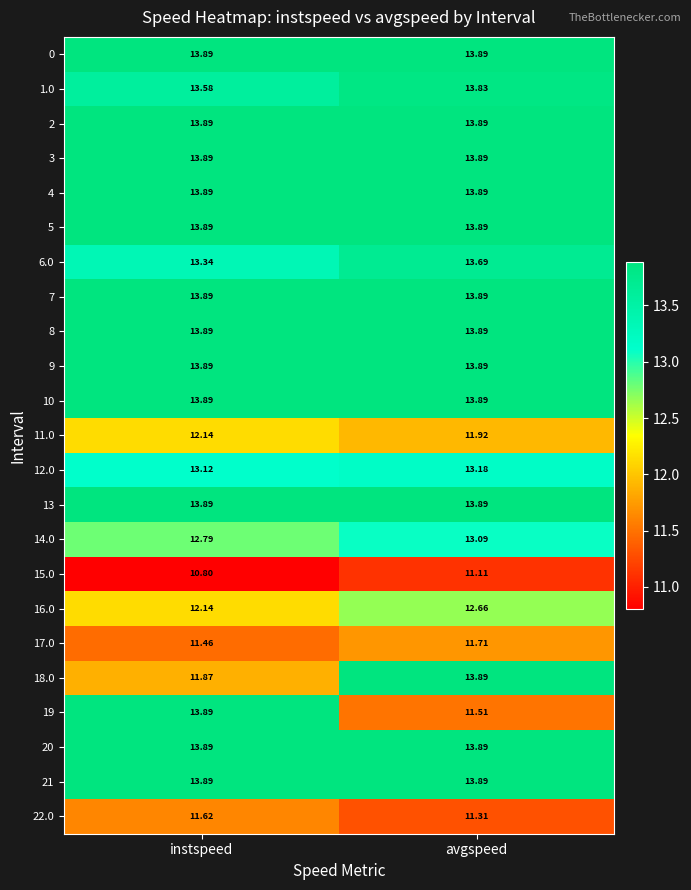

At which category is the sum across all series the highest?

avgspeed